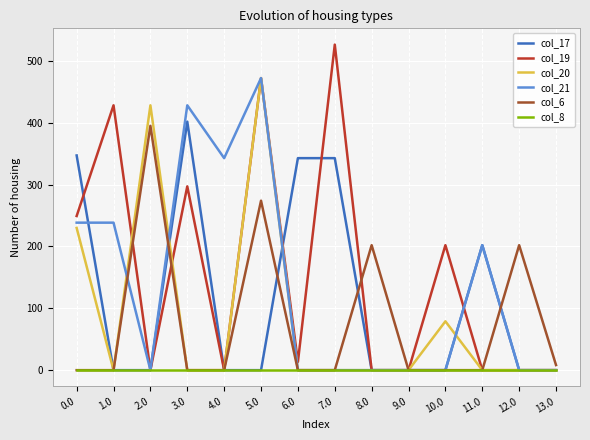

At which category is the sum across all series the highest?

5.0